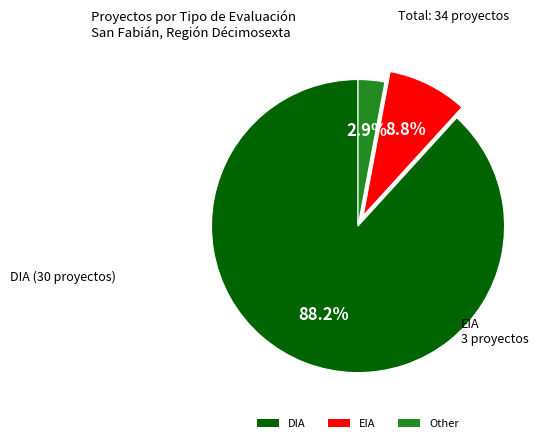

To the nearest percent, what is the difference between the DIA and EIA slice percentages?

79%